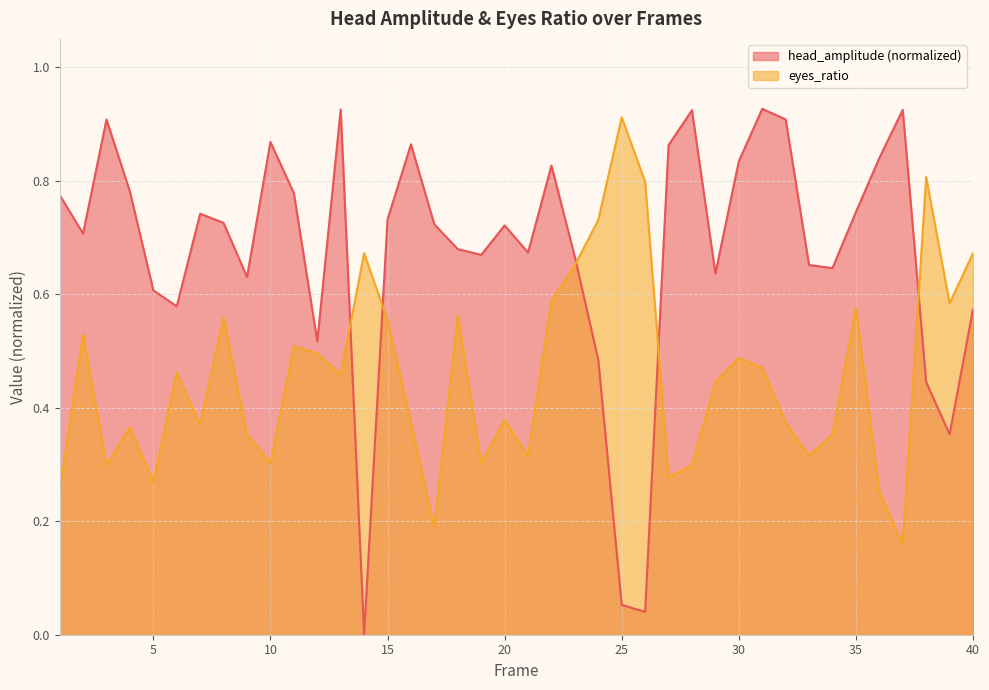

Does the chart have visible grid lines?

Yes